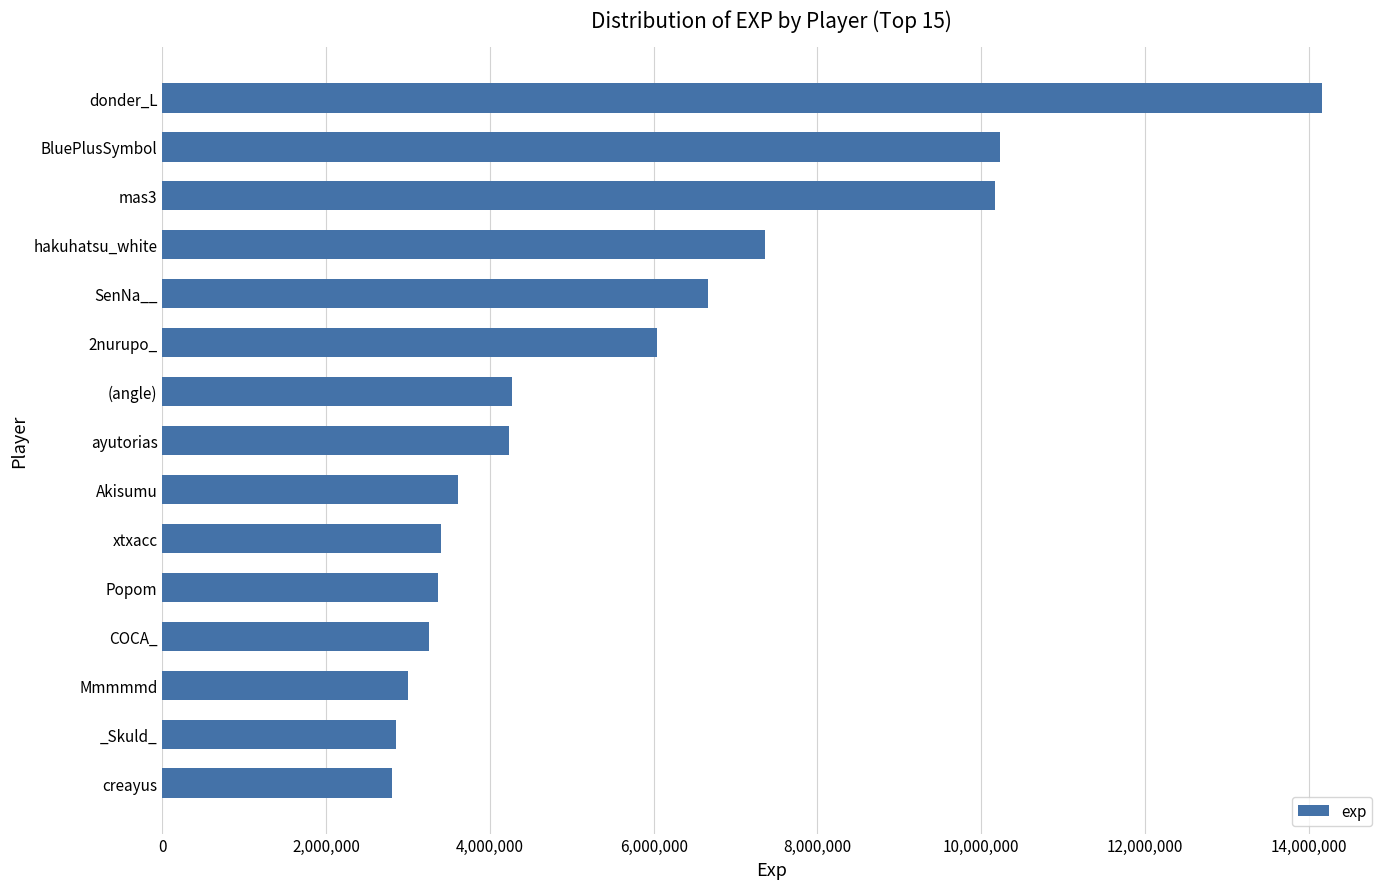

At which label is the value closest to 8481598?

hakuhatsu_white